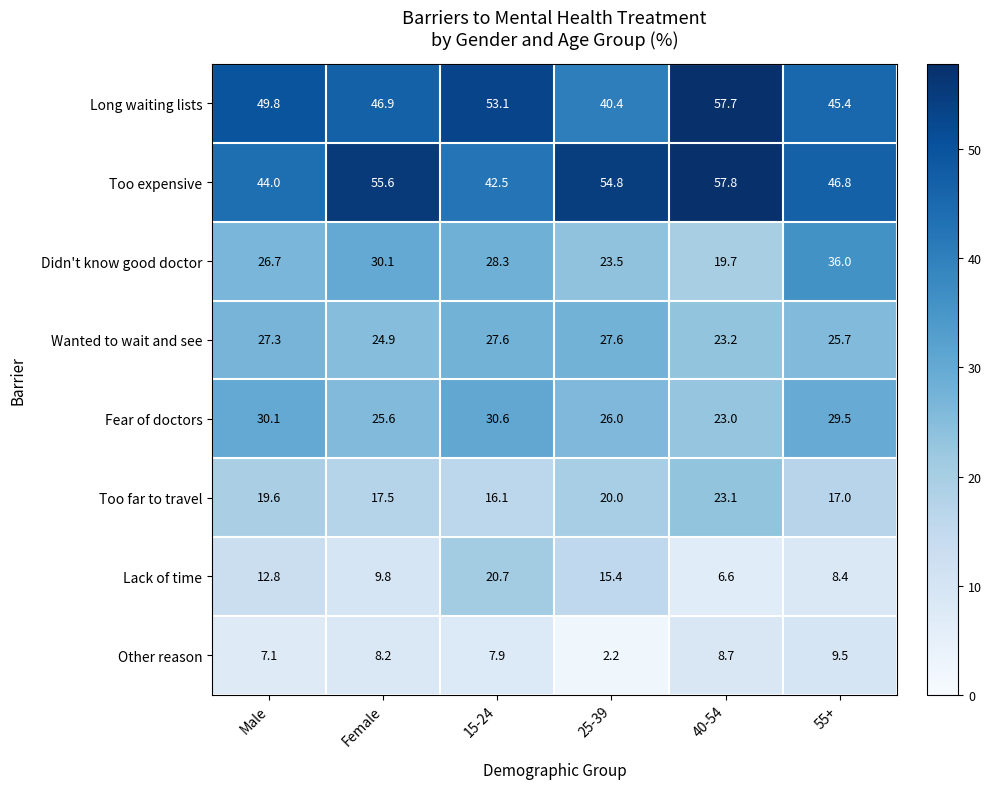

At how many categories does at least one series exceed 18?

6